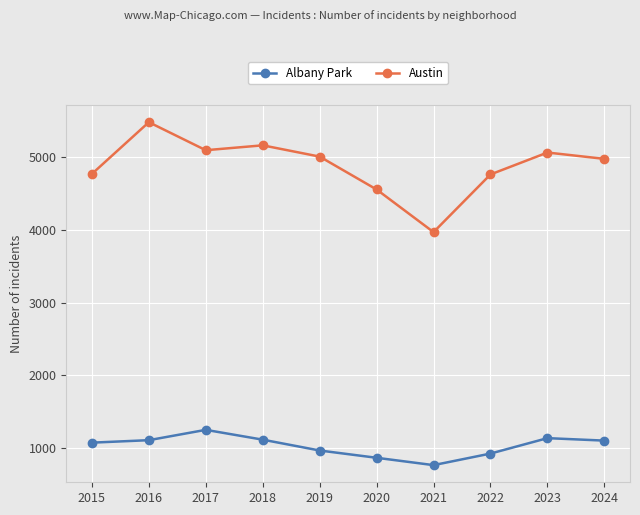

Is this an area chart (filled region under the line)?

No